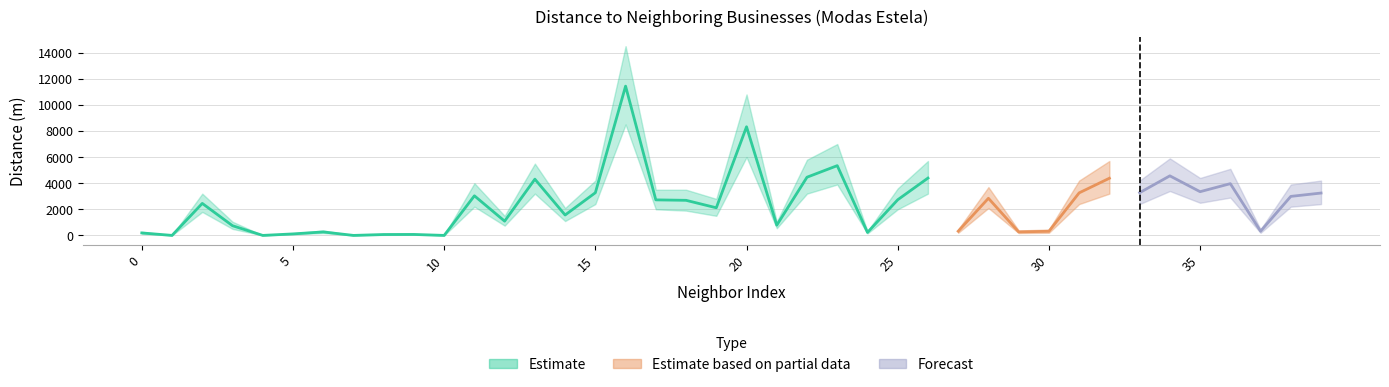

Which has a higher value, 22 or 29?

22